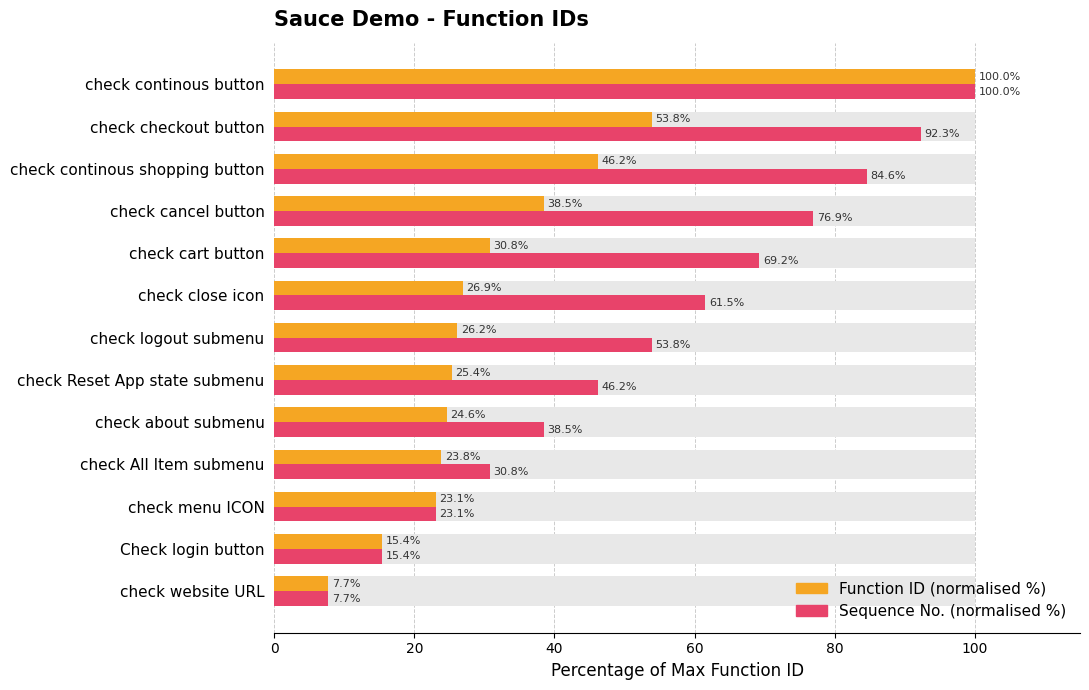

The value of Sequence No. (normalised %) at check checkout button is 92.3. True or false?

True